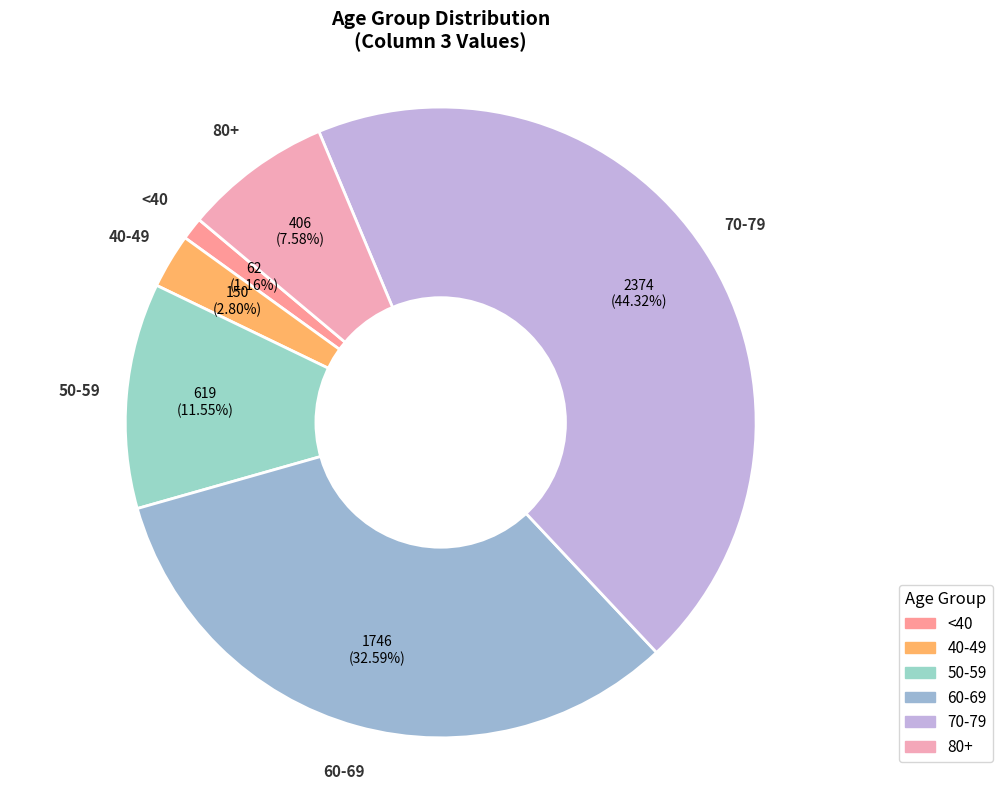

Count the number of slices in the pie.

6